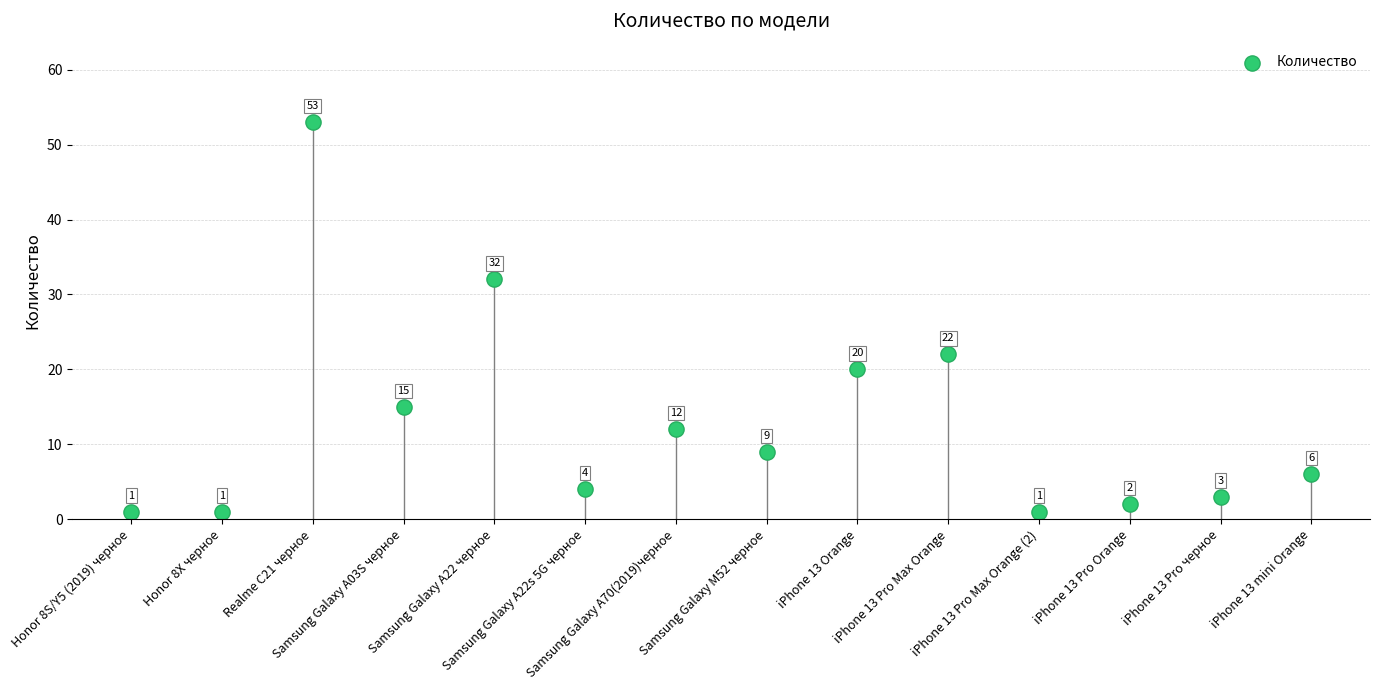

What is the range of Y values (max minus min)?

52